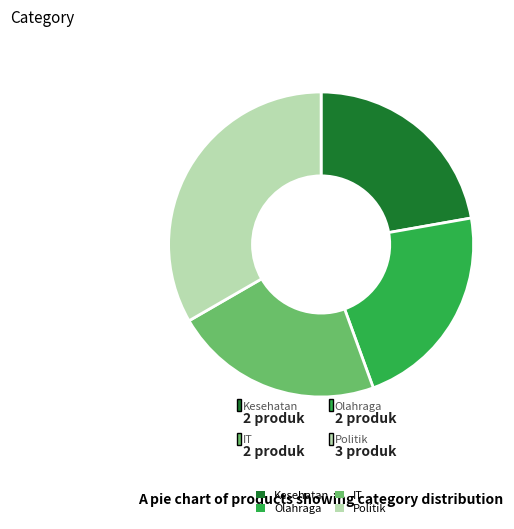

How many segments does this pie chart have?

4